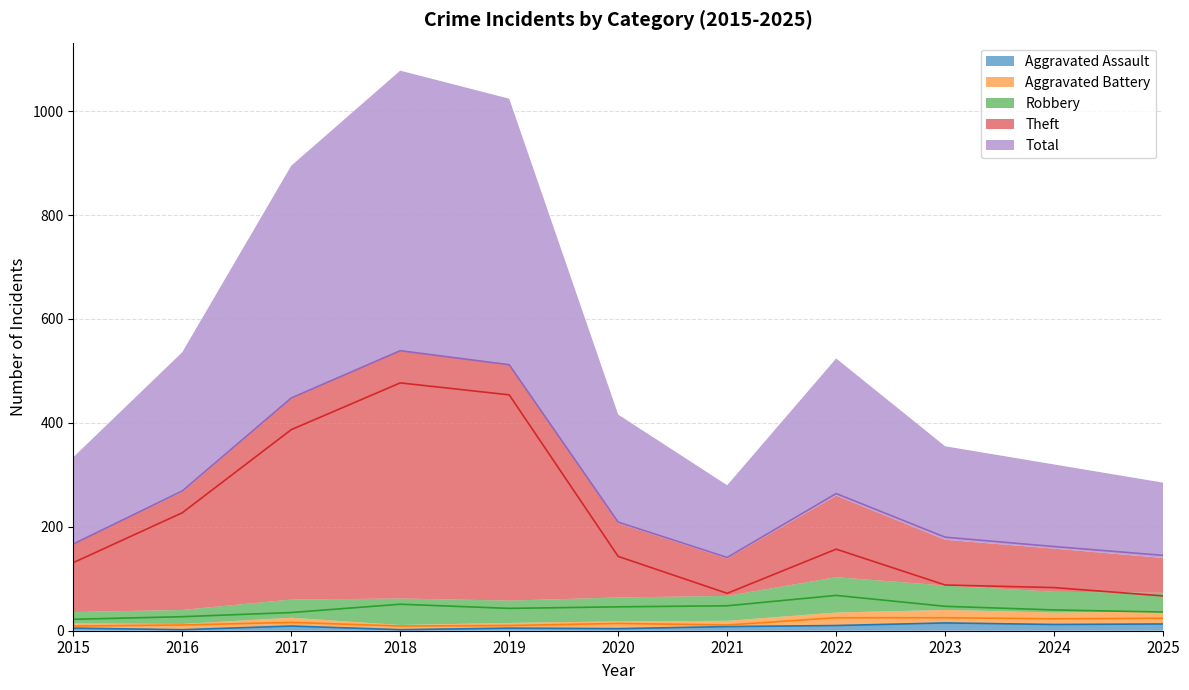

Where is the first local minimum for Robbery?

2019